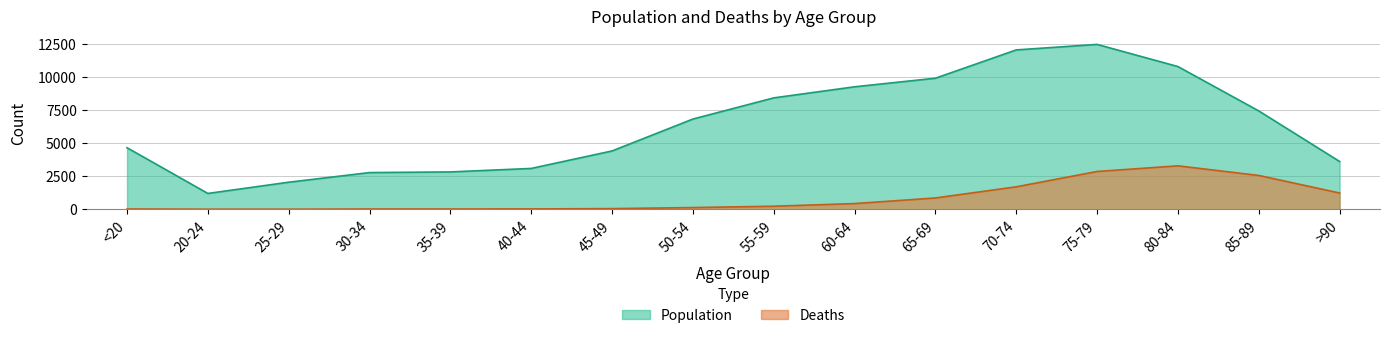

What is the minimum value shown in the chart?

3